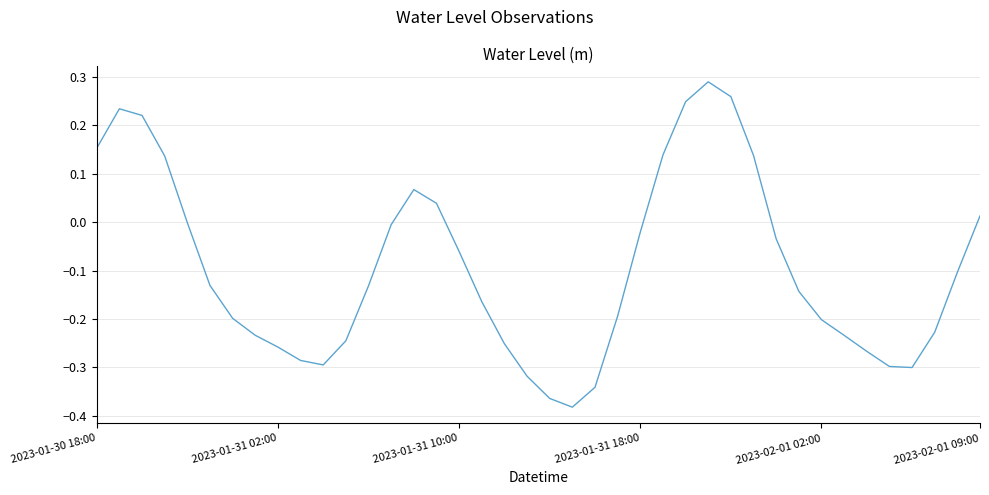

Reading left to right, extract all data points from this chart.

0.2	0.2	0.2	0.1	-0.0	-0.1	-0.2	-0.2	-0.3	-0.3	-0.3	-0.2	-0.1	-0.0	0.1	0.0	-0.1	-0.2	-0.3	-0.3	-0.4	-0.4	-0.3	-0.2	-0.0	0.1	0.2	0.3	0.3	0.1	-0.0	-0.1	-0.2	-0.2	-0.3	-0.3	-0.3	-0.2	-0.1	0.0